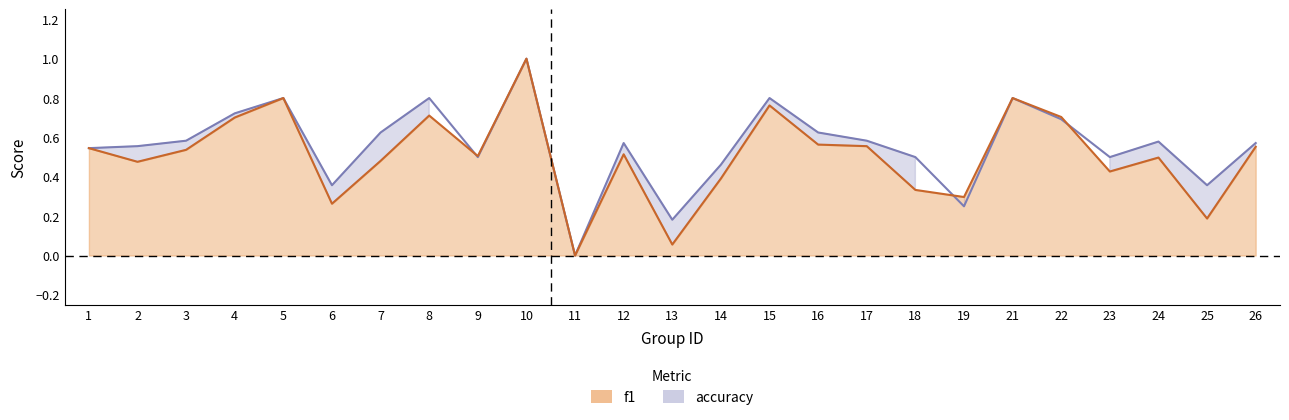

Rank the series by their average value, from lowest to highest.

f1, accuracy